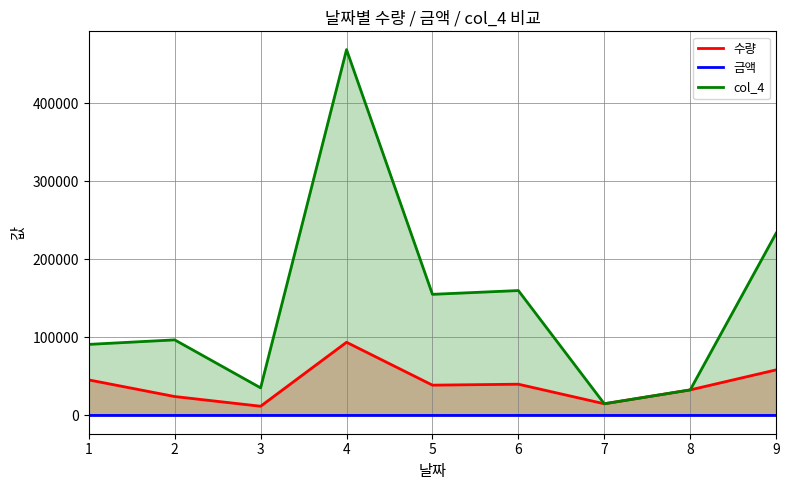

Which series changed the most between 1 and 8?

col_4